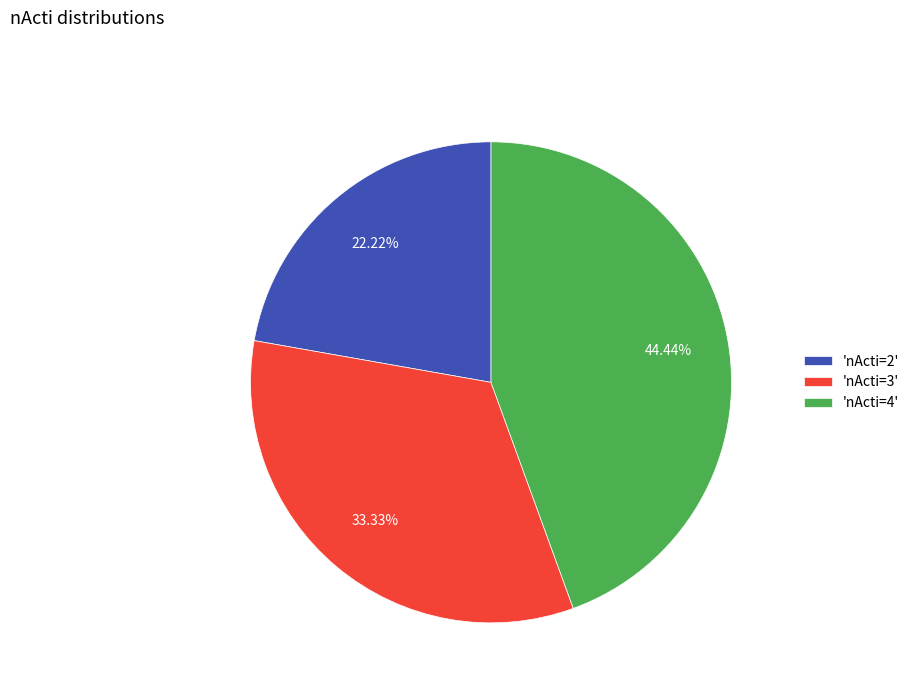

Rank the categories by value from lowest to highest.

'nActi=2', 'nActi=3', 'nActi=4'